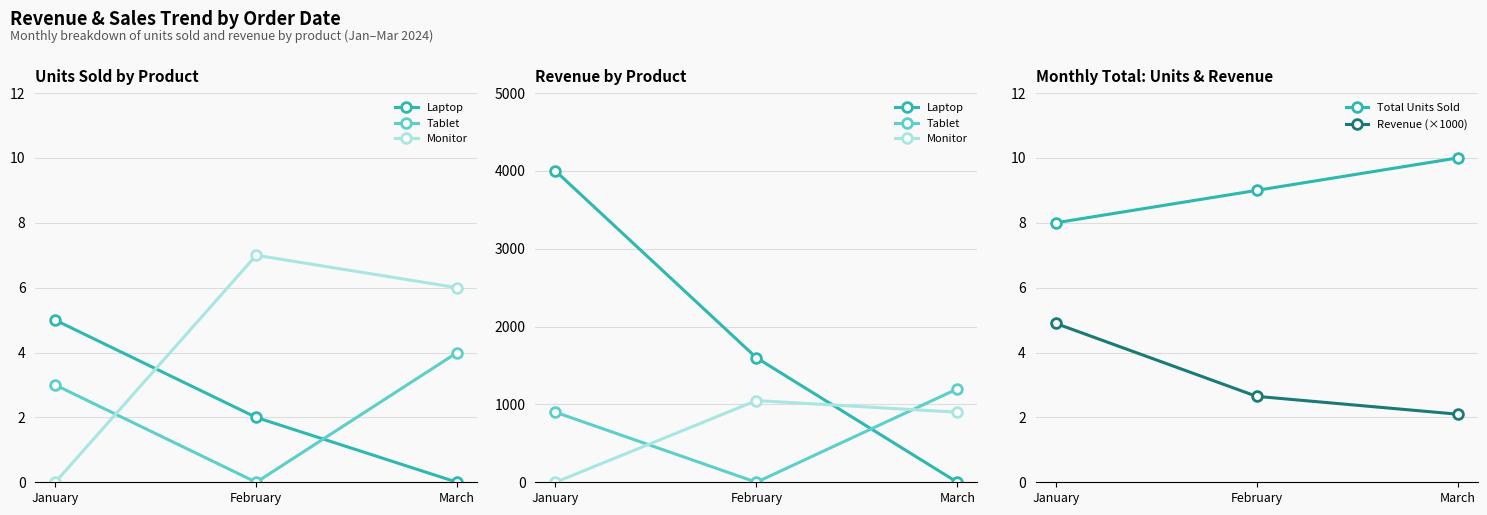

At how many categories does at least one series exceed 2749?

1